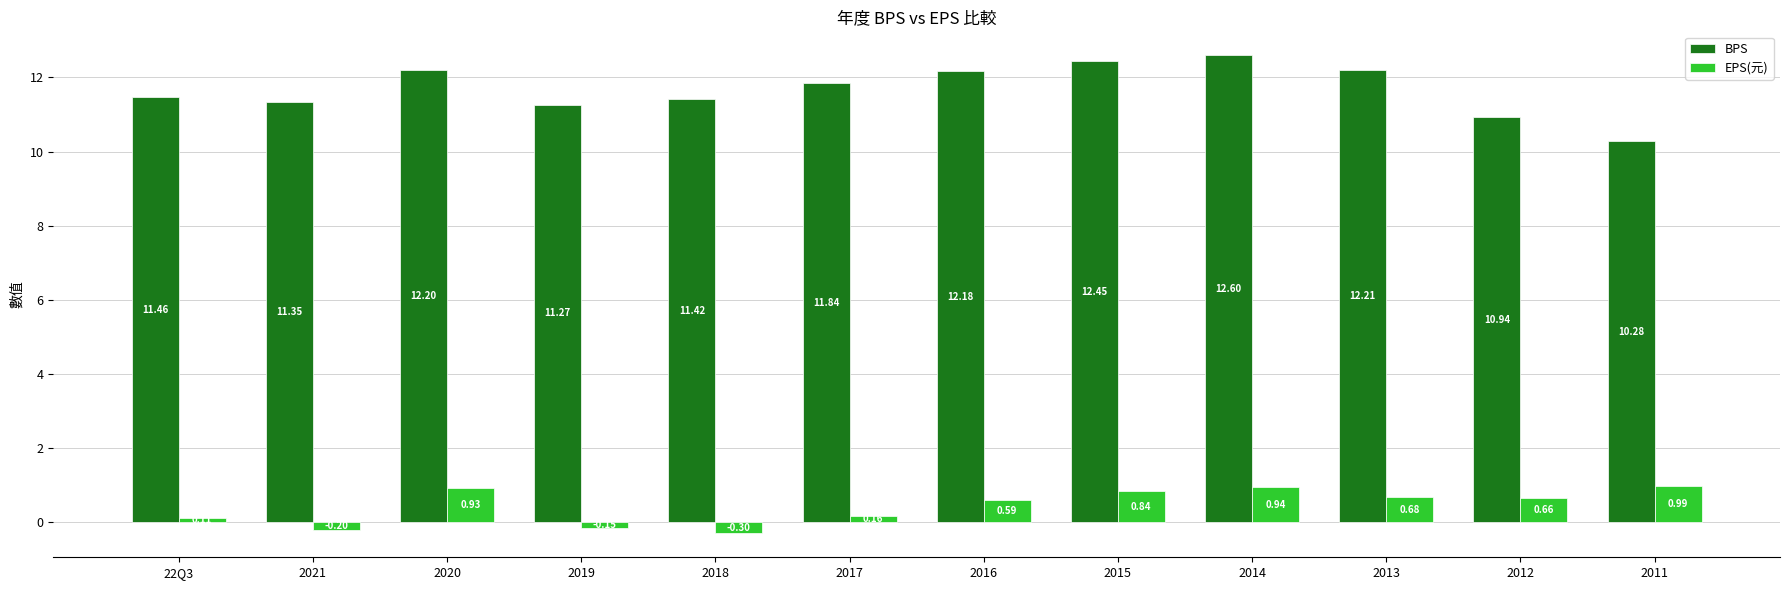

What is the difference between the maximum and minimum values in the EPS(元) series?

1.3